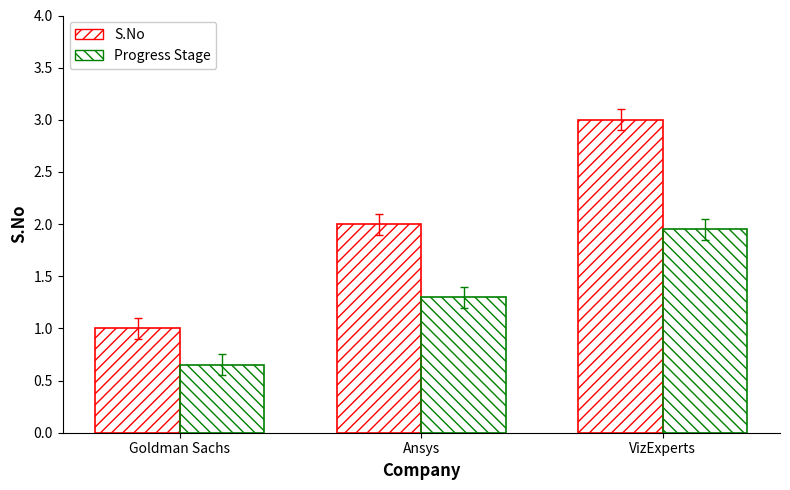

How many data points in S.No are less than 2?

1